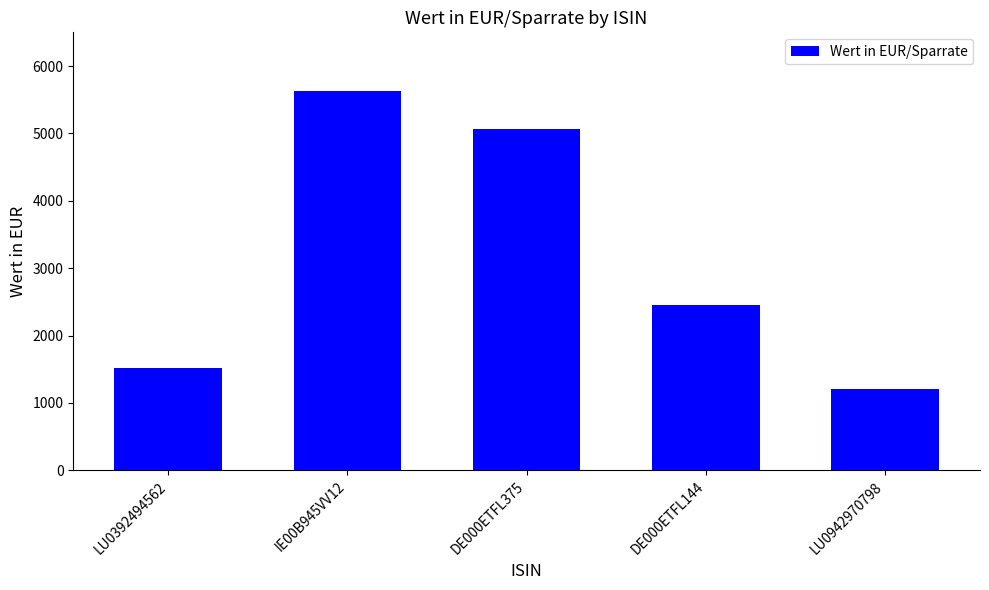

What is the change in value from LU0392494562 to LU0942970798?

-310.6